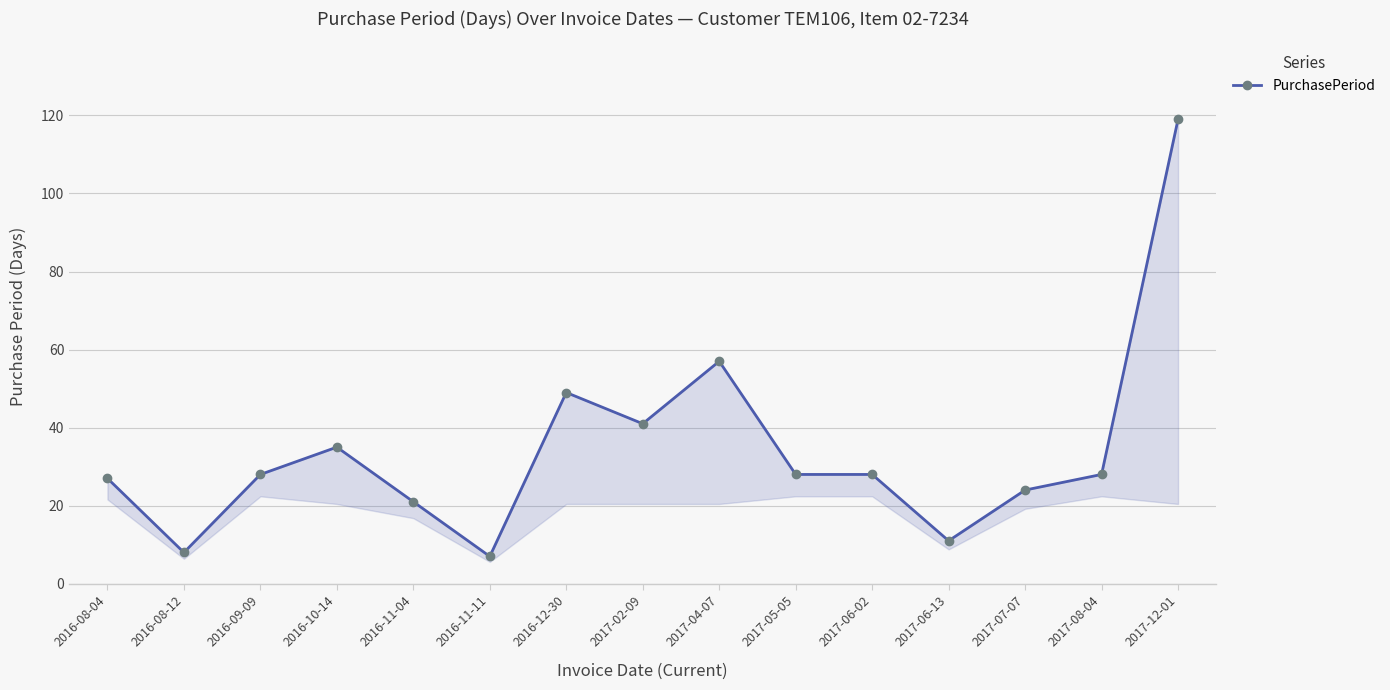

Reading left to right, extract all data points from this chart.

27	8	28	35	21	7	49	41	57	28	28	11	24	28	119